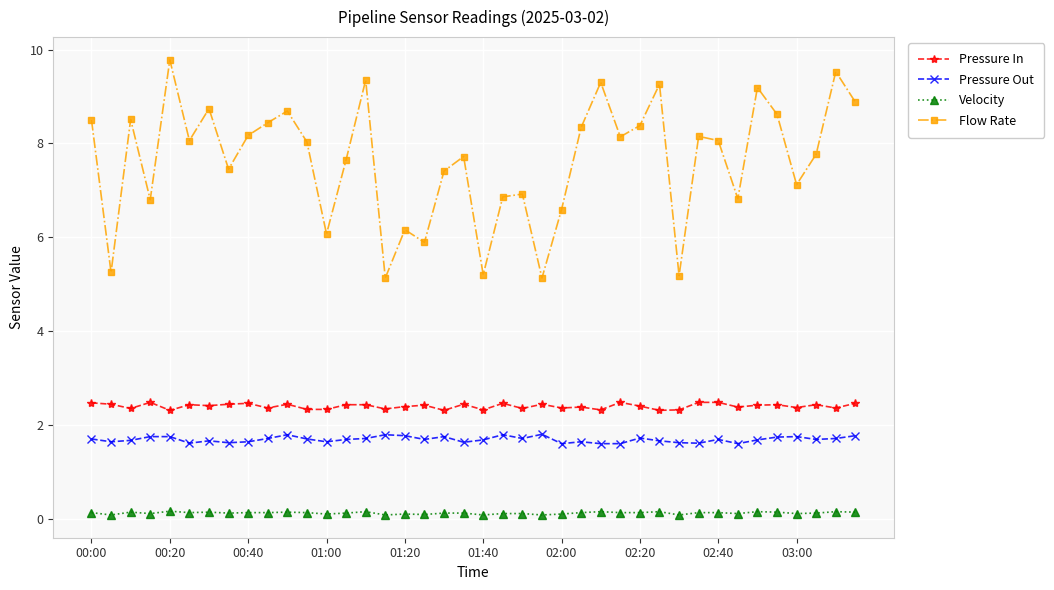

How many interior local peaks does the Flow Rate series have?

13